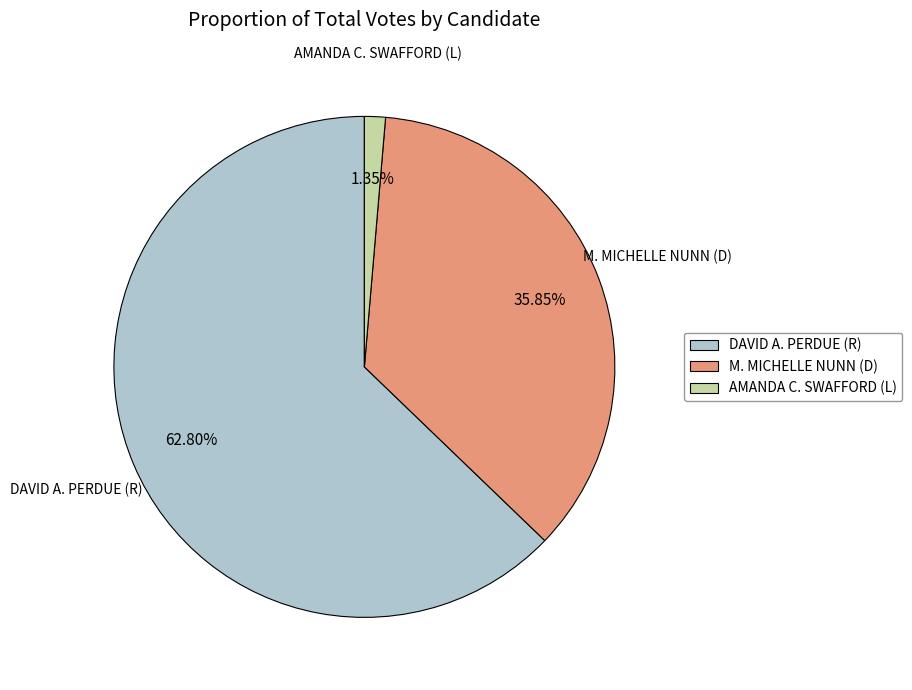

Is DAVID A. PERDUE (R) the majority of the pie?

Yes